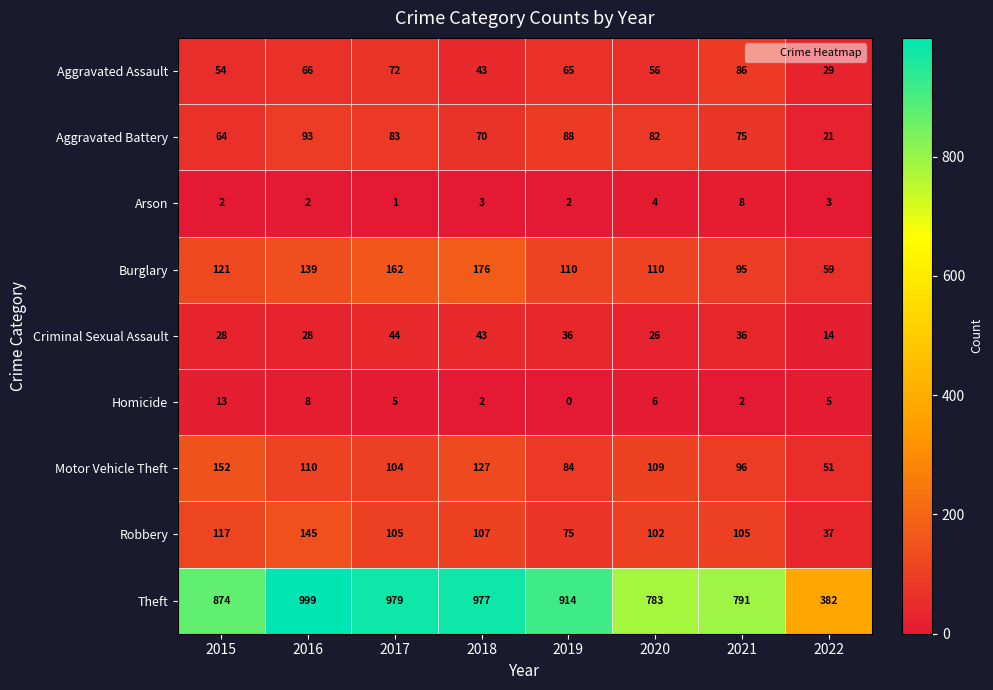

What is the spread (max minus min) of values at 2019?

914